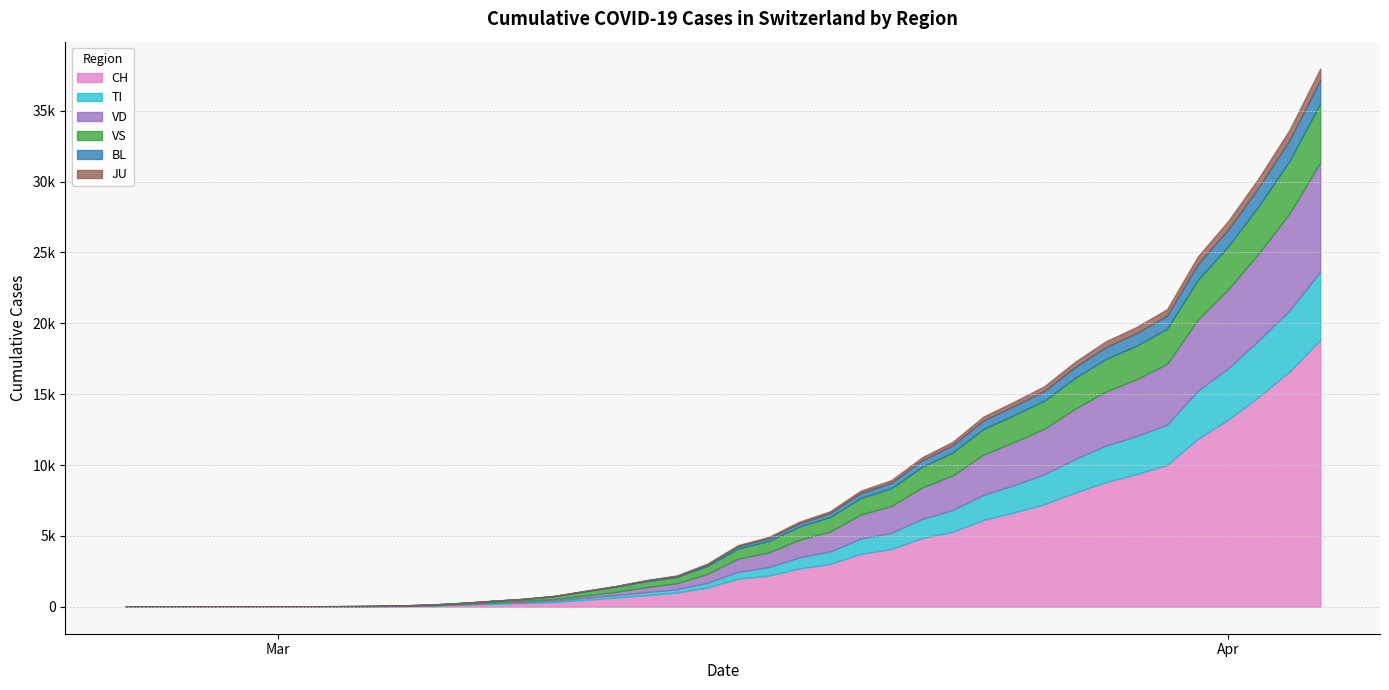

Which series has the widest spread of values?

CH